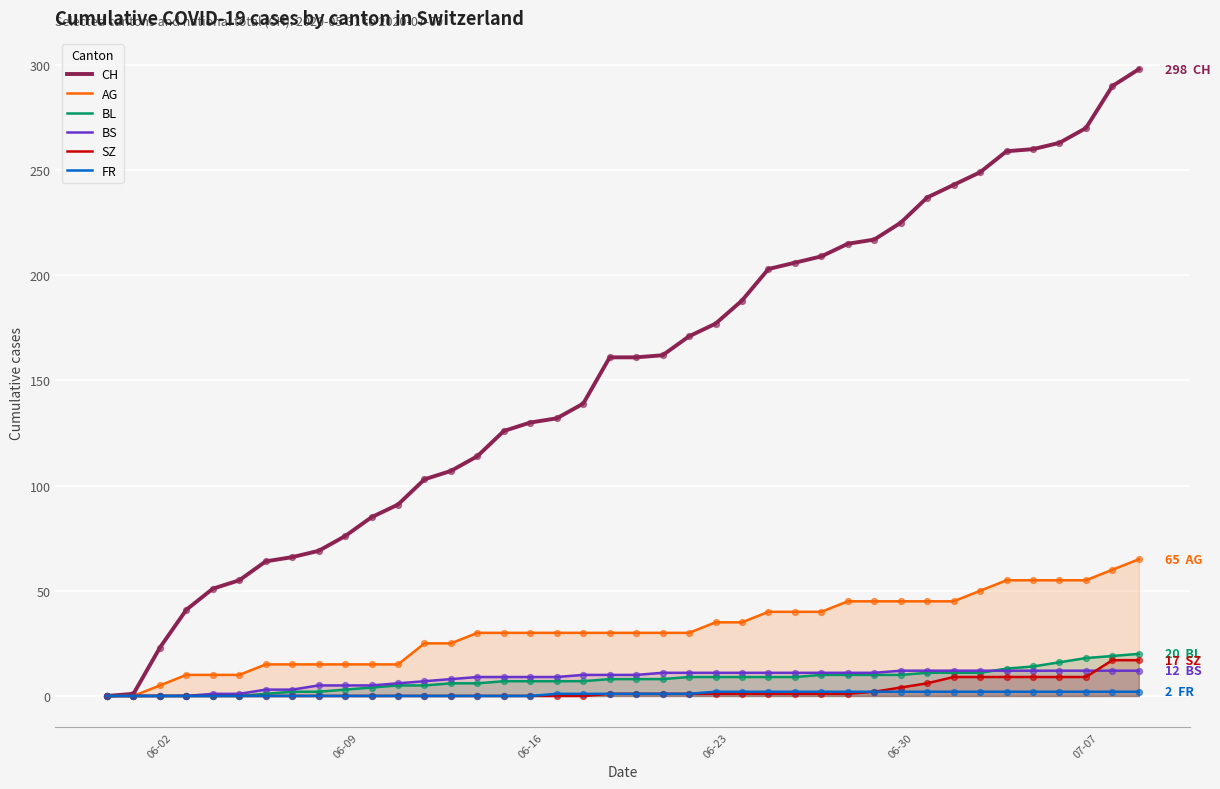

Which series has the largest Y range (max minus min)?

CH